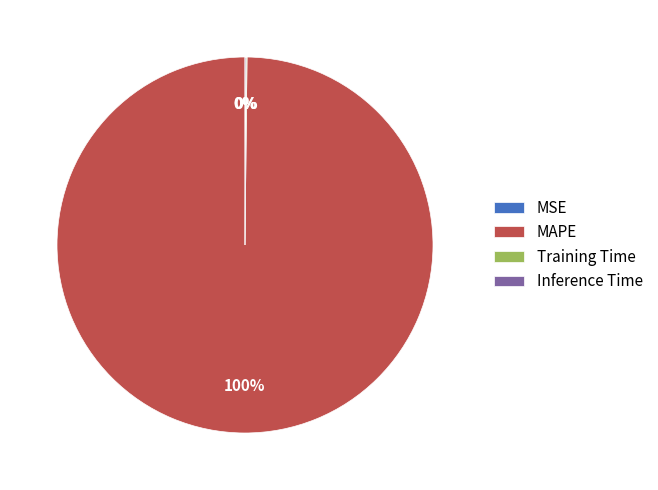

What is the majority slice?

MAPE